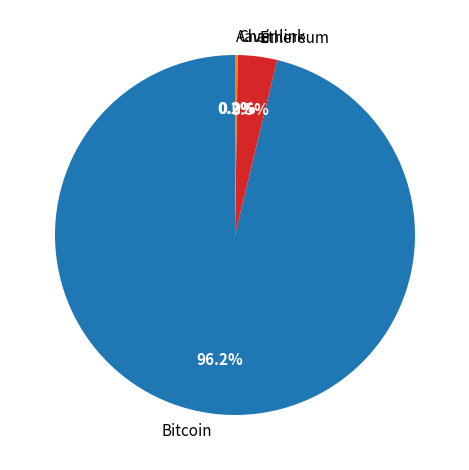

The Ethereum slice represents 17% of the pie. True or false?

False